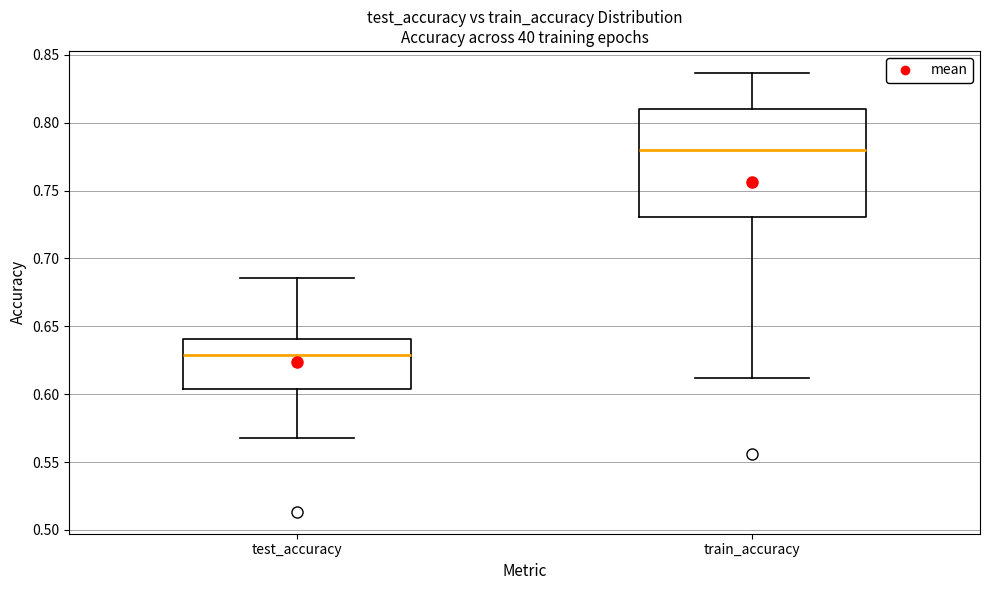

Which box's median line is the highest?

train_accuracy